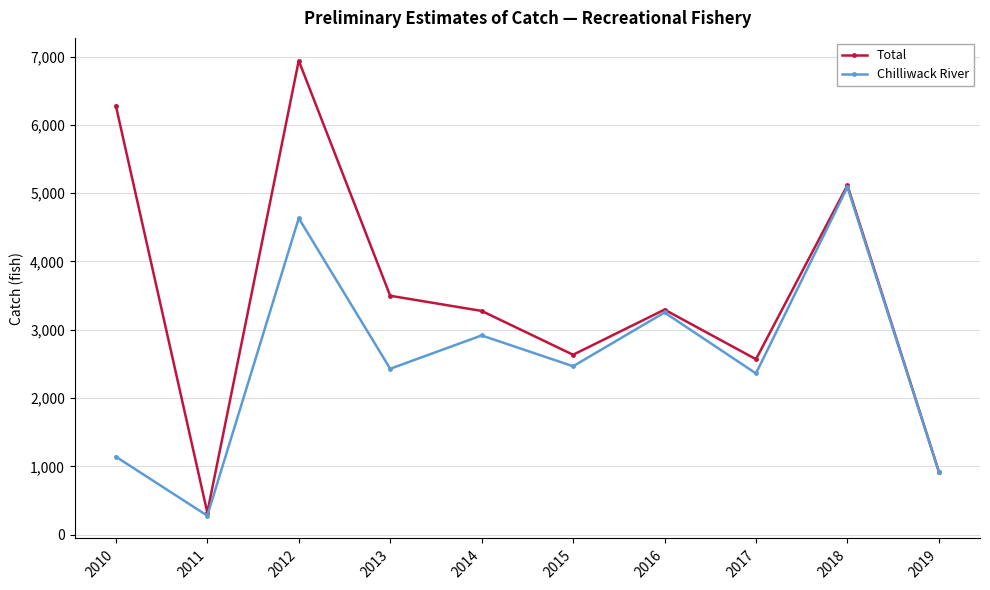

How many distinct data groups are displayed?

2